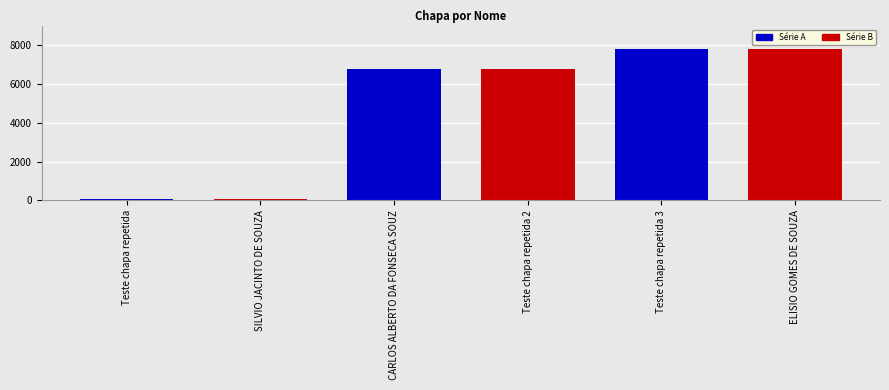

How many values exceed 6766?

2